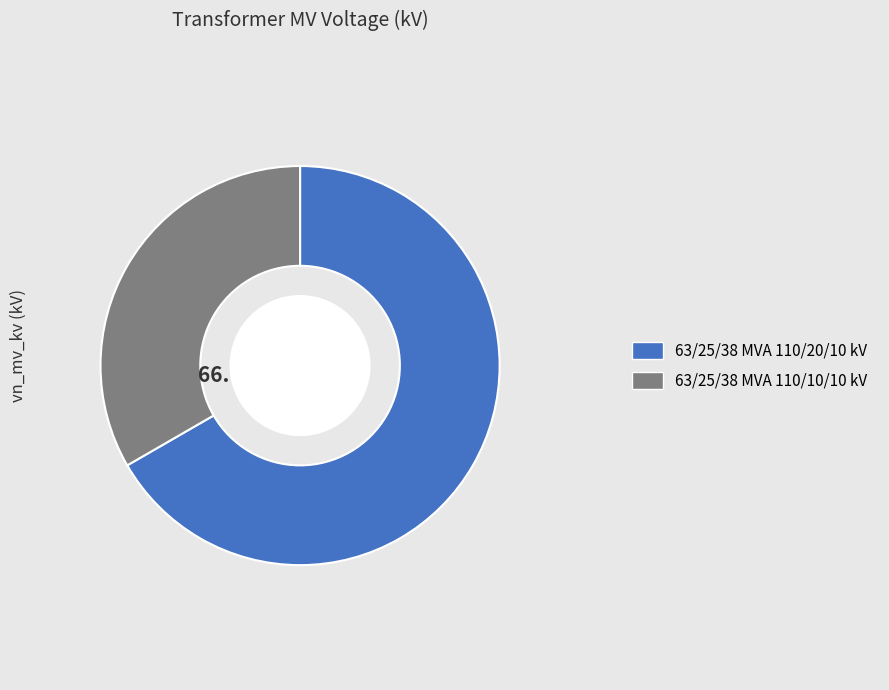

Rank the categories by value from lowest to highest.

63/25/38 MVA 110/10/10 kV, 63/25/38 MVA 110/20/10 kV